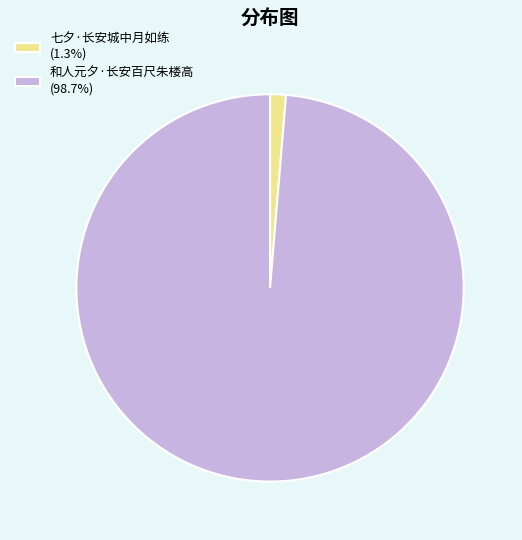

Is 和人元夕·长安百尺朱楼高 the majority of the pie?

Yes